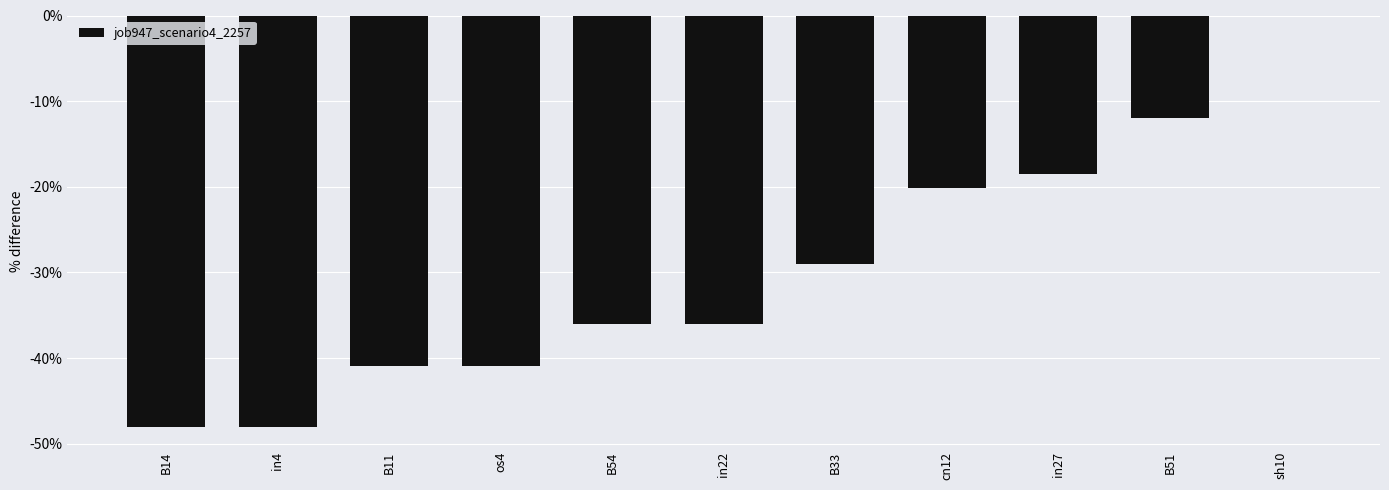

Which has a higher value, os4 or cn12?

cn12